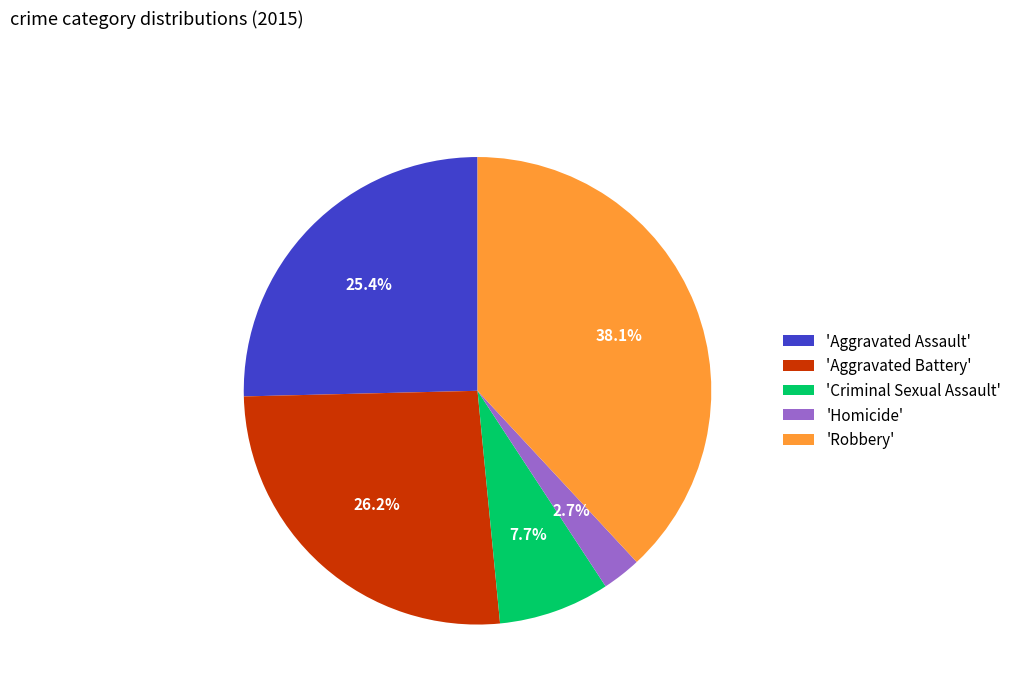

Which has a higher value, 'Aggravated Assault' or 'Aggravated Battery'?

'Aggravated Battery'